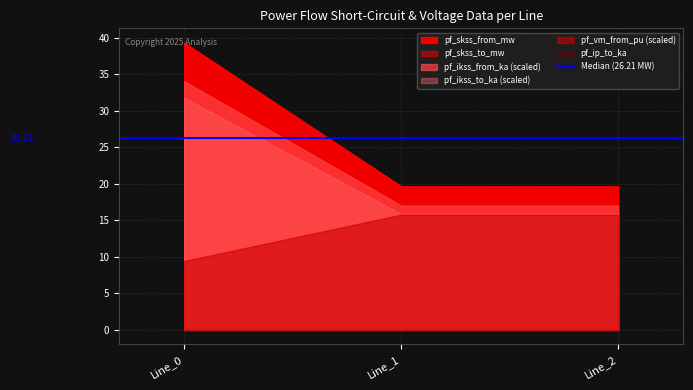

What is the highest value of the pf_skss_from_mw series?

39.3